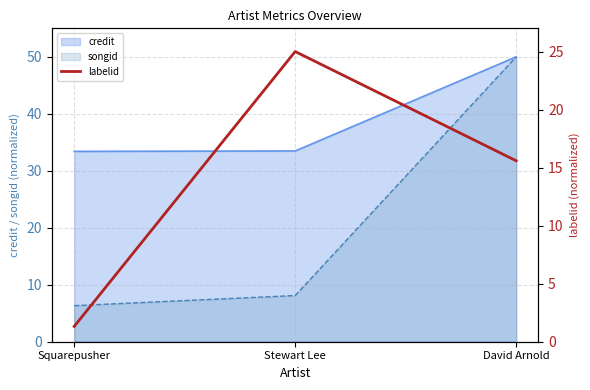

The chart shows a value of 26.3 at David Arnold. True or false?

False